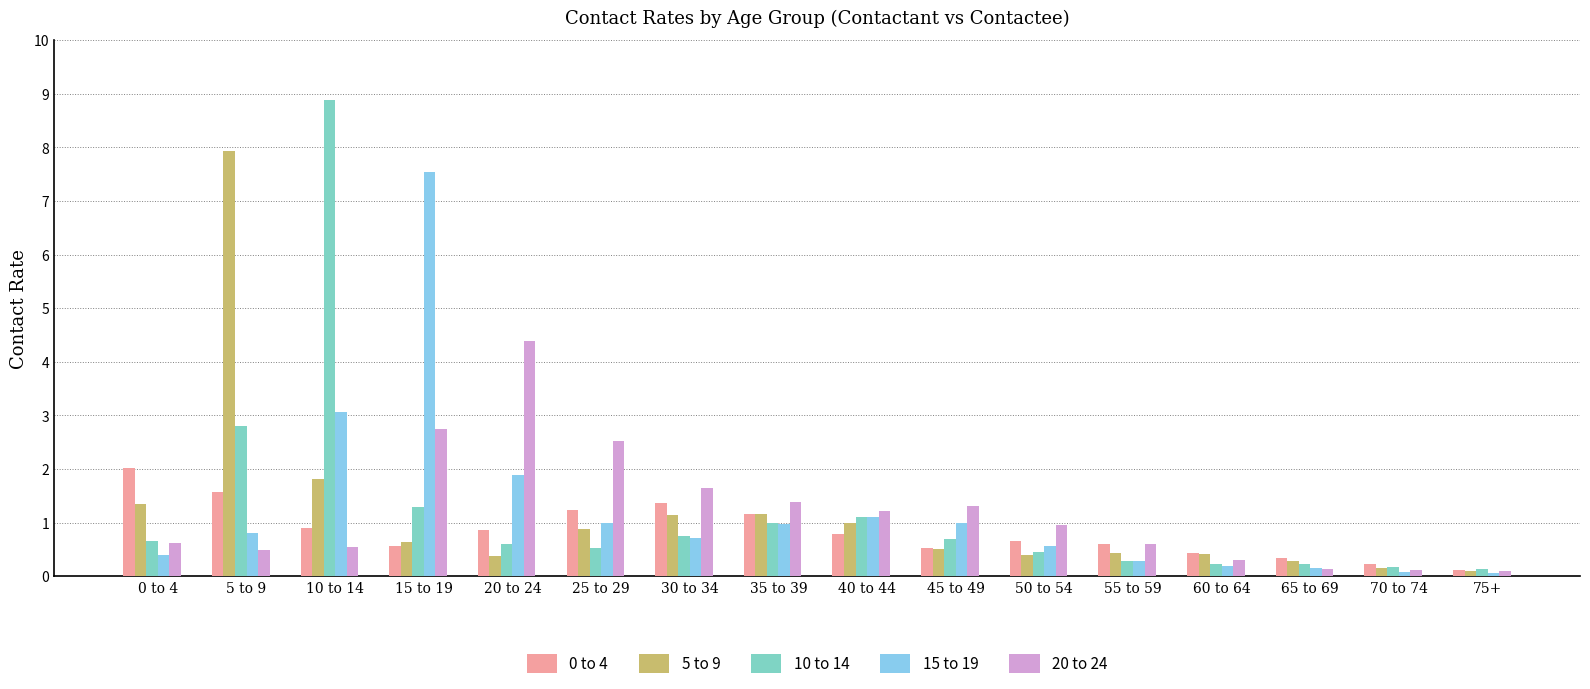

Which category has the highest value in the 5 to 9 series?

5 to 9